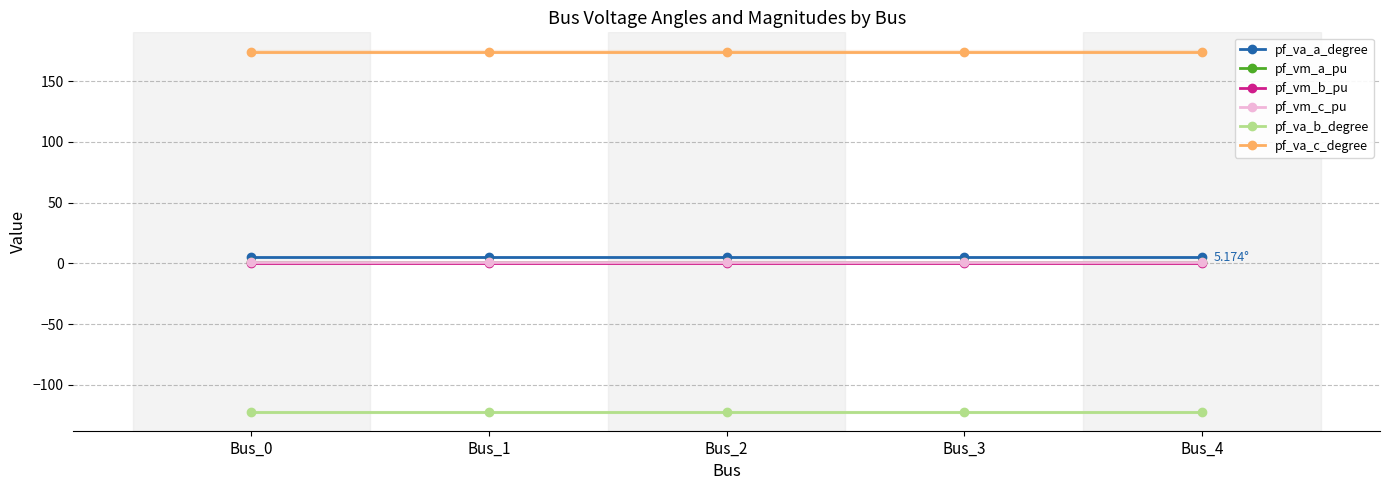

What is the smallest value displayed?

-122.1